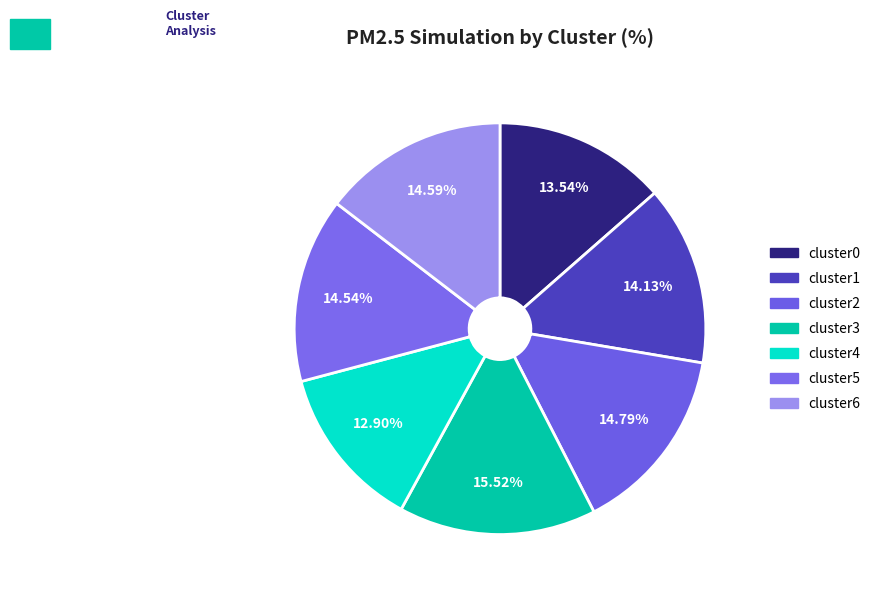

Approximately how many times larger is the value at cluster6 compared to cluster1?

1.0